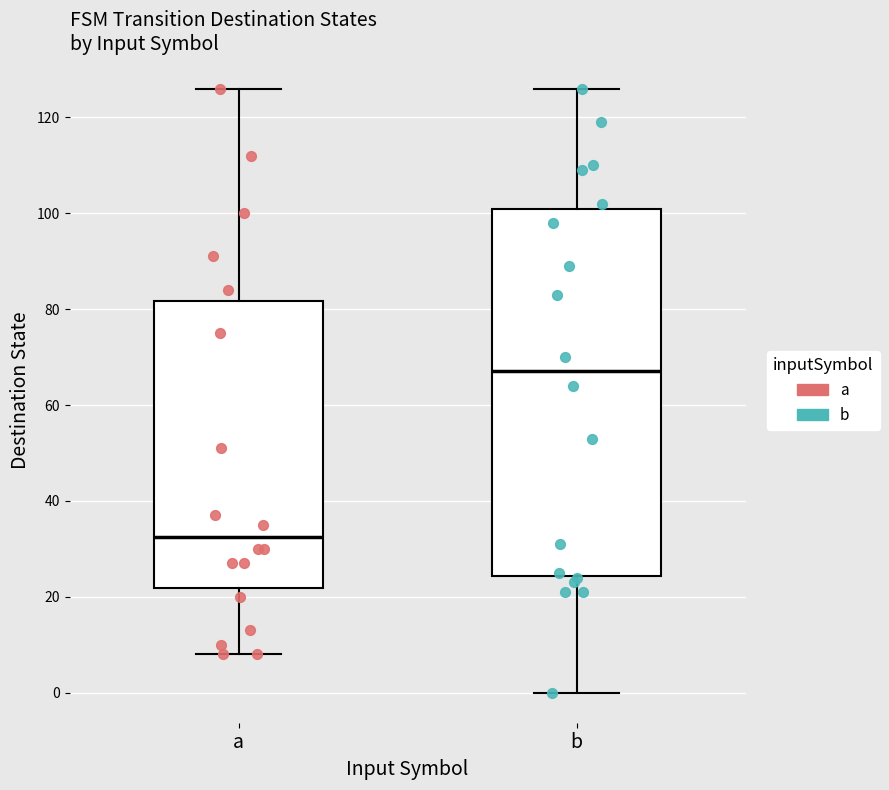

Which box is the tallest, from its lower edge to its upper edge?

b